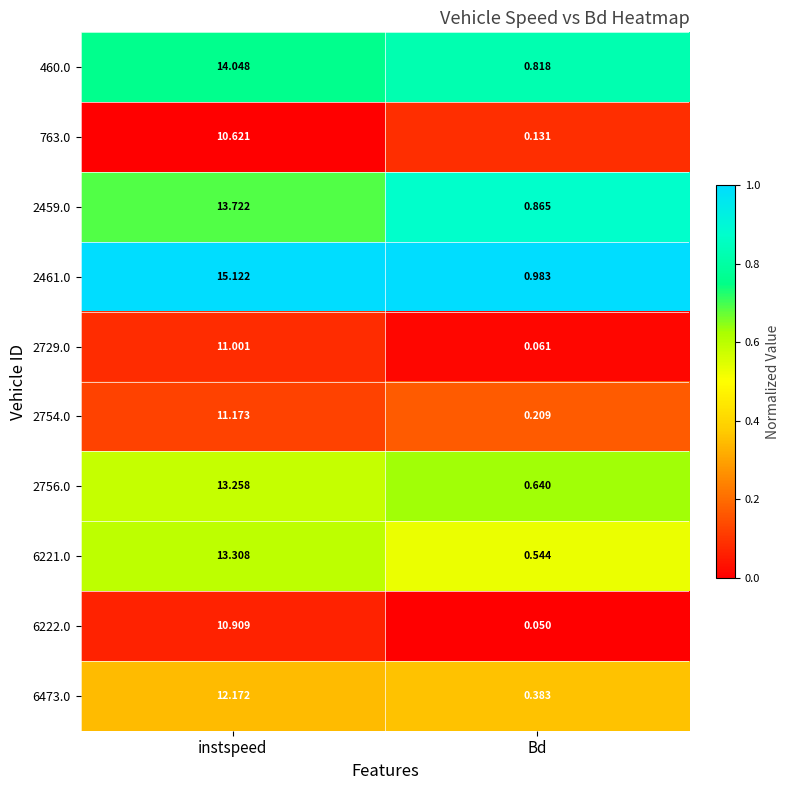

At which label does 2461.0 reach its peak?

instspeed